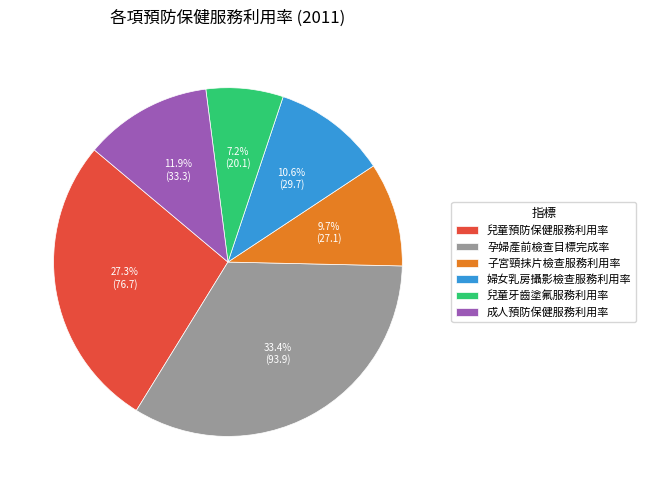

What is the ratio of the value at 成人預防保健服務利用率 to the value at 孕婦產前檢查目標完成率?

0.4